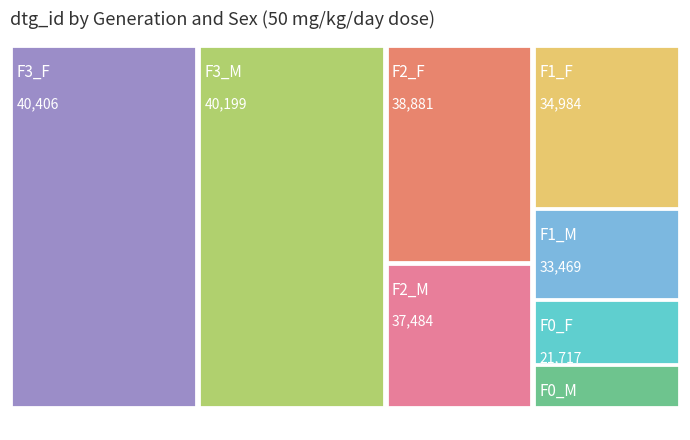

Reading right to left, list all the values displayed in this chart.

F3_M=40199	F2_M=37484	F1_M=33469	F0_M=15344	F3_F=40406	F2_F=38881	F1_F=34984	F0_F=21717